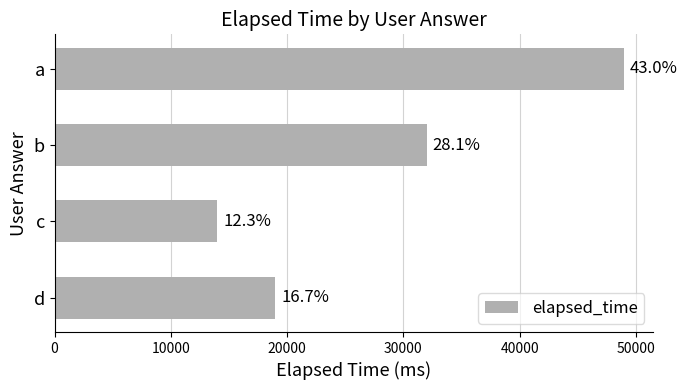

Are the bars horizontal?

Yes